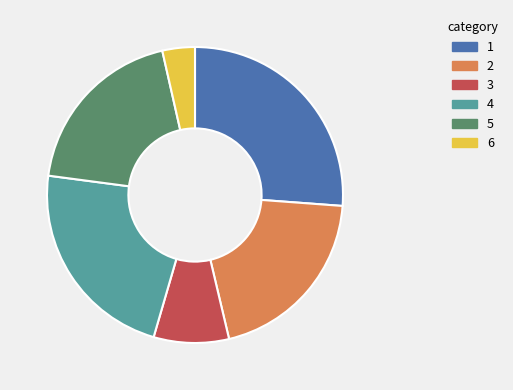

Is the sum of 3 and 5 greater than half?

No